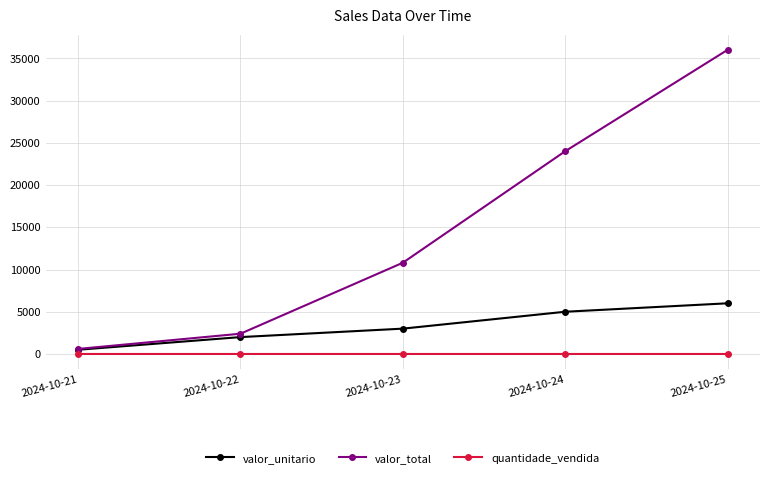

At which label is valor_unitario closest to 3250?

2024-10-23